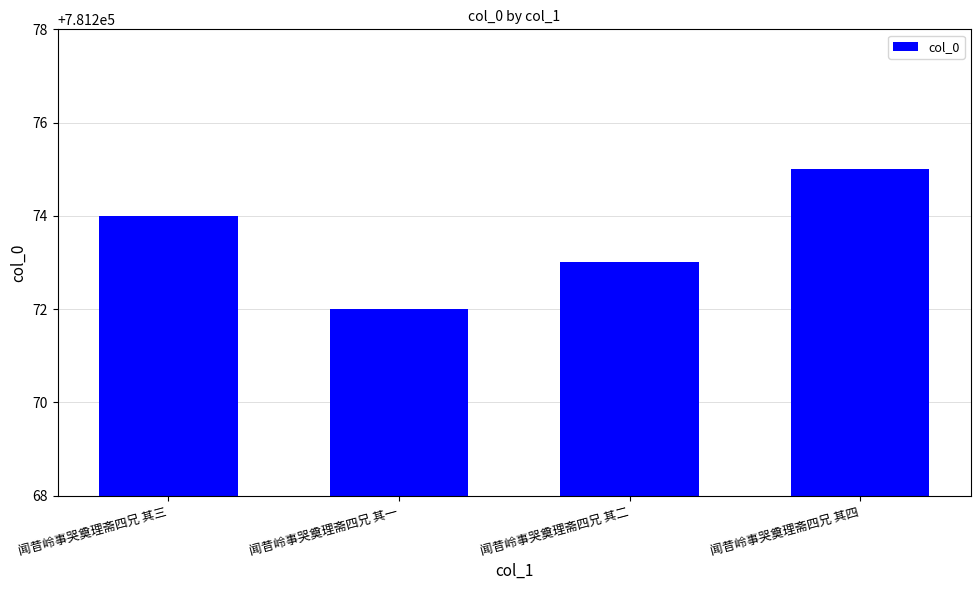

How many bars are there in total?

4